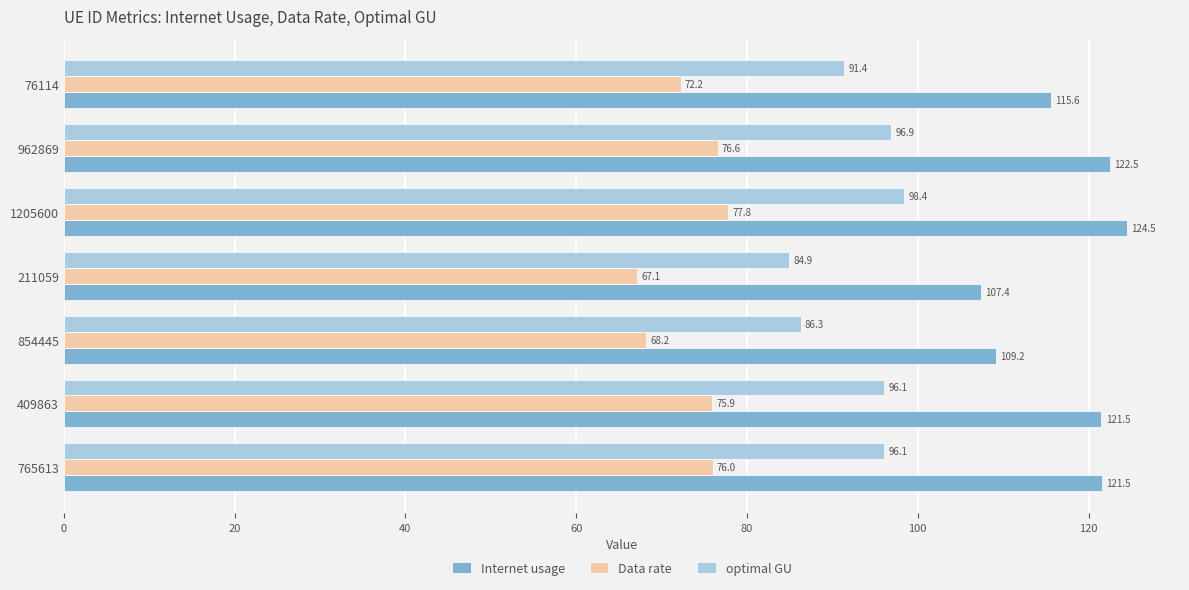

Is the value of optimal GU at 962869 greater than the value of Data rate at 1205600?

Yes